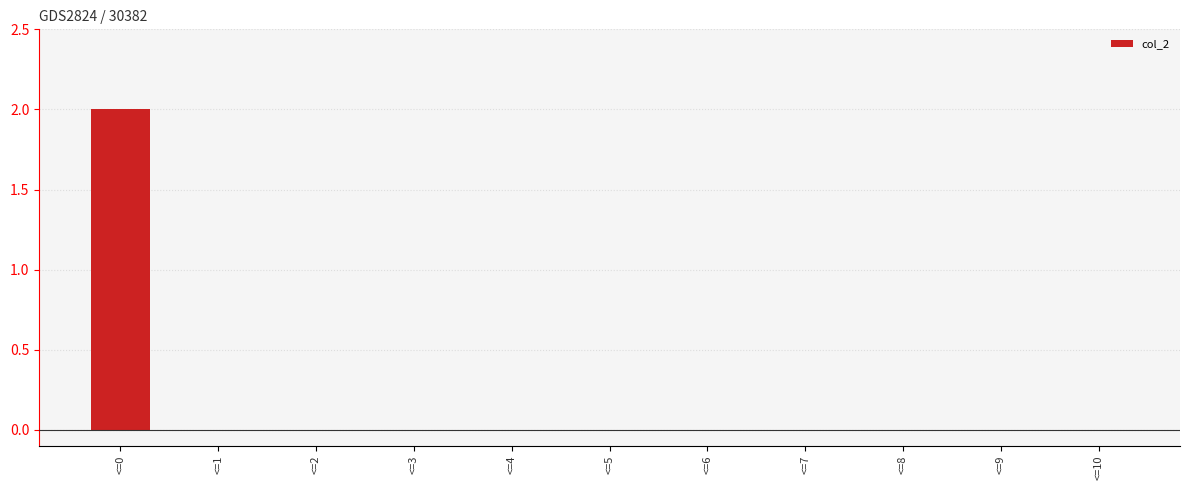

What is the sum of all values?

2